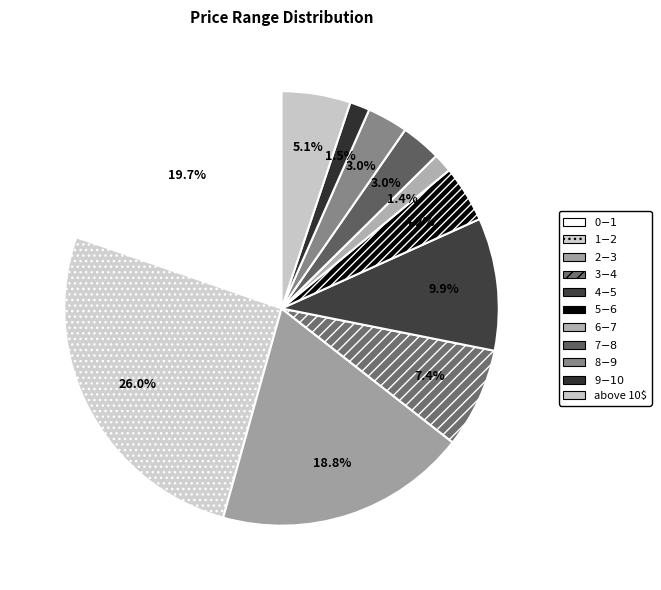

What is the smallest slice in the pie chart?

6$-7$